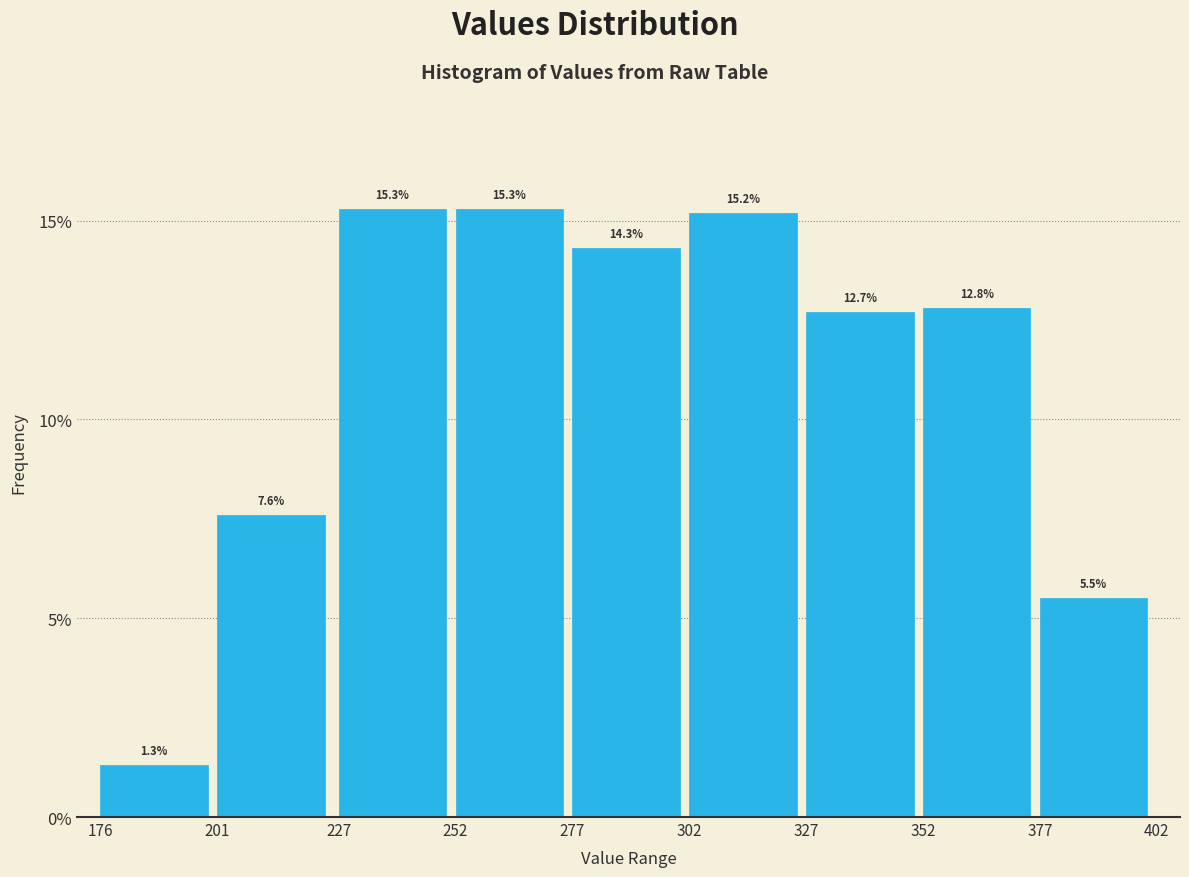

Reading left to right, list all the values displayed in this chart.

176=1.3	201=7.6	227=15.3	252=15.3	277=14.3	302=15.2	327=12.7	352=12.8	377=5.5